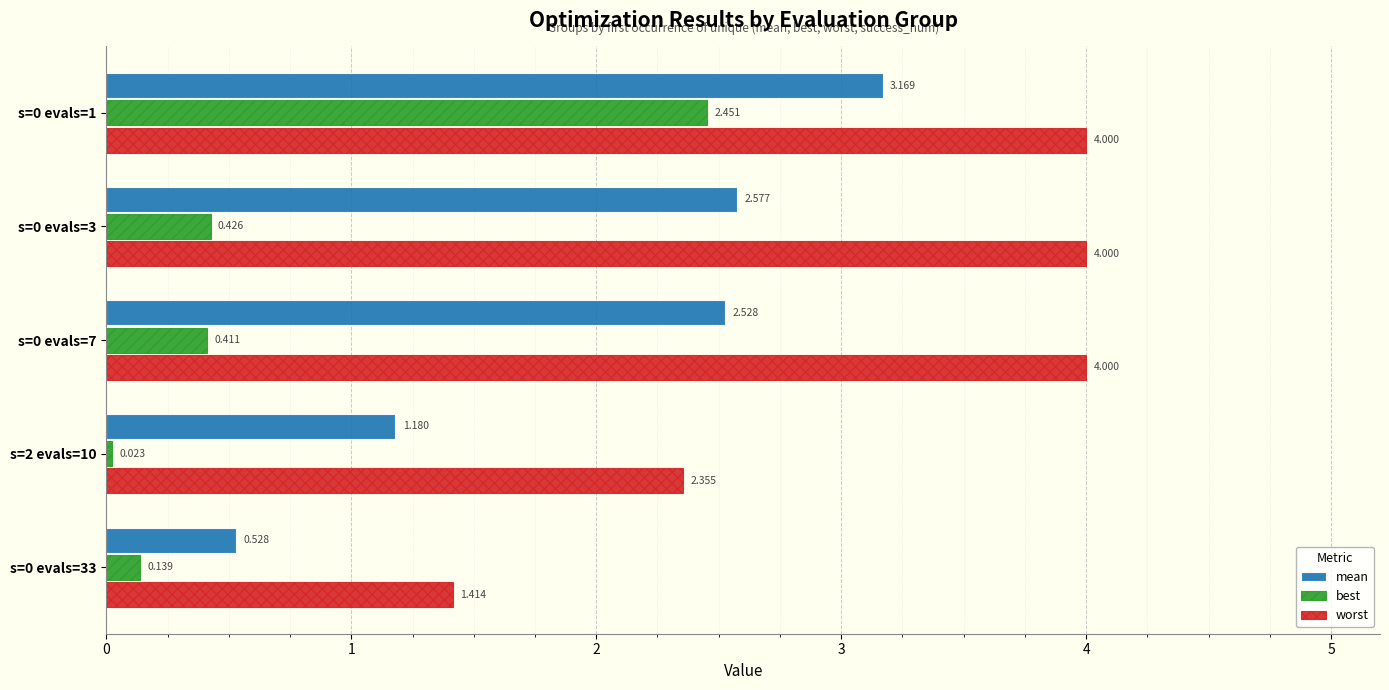

Which category has the lowest value across all series?

s=2 evals=10